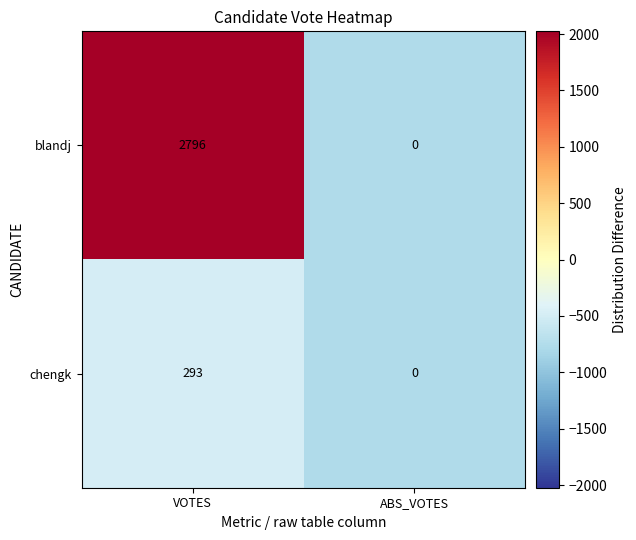

Between VOTES and ABS_VOTES, which series saw the biggest shift?

blandj